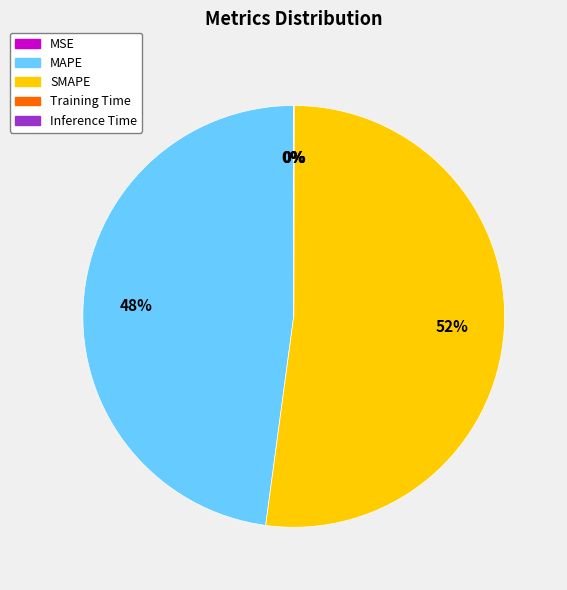

True or false: SMAPE accounts for 64% of the total.

False